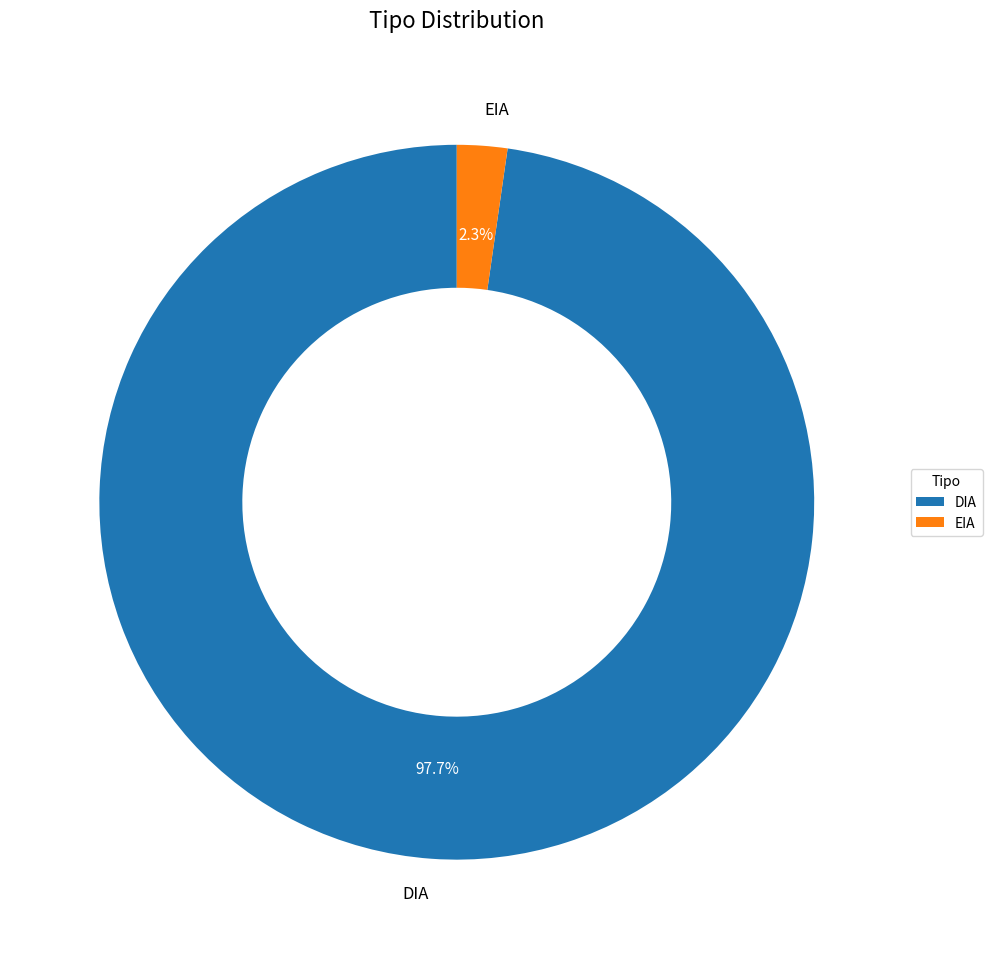

How many segments does this pie chart have?

2